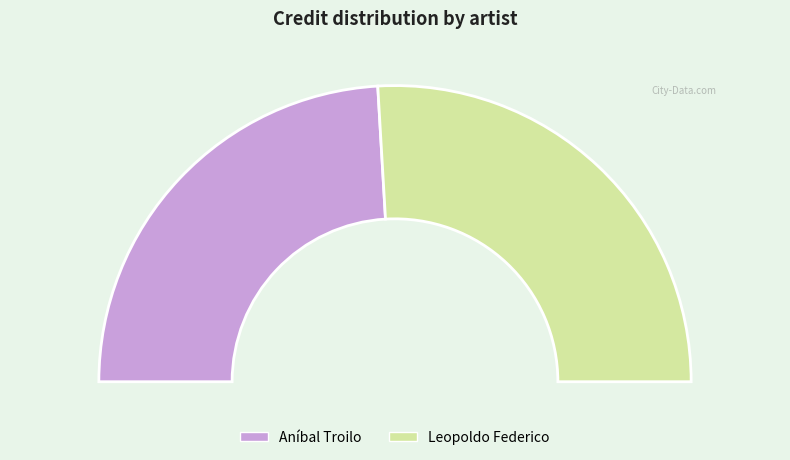

What is the majority slice?

Leopoldo Federico